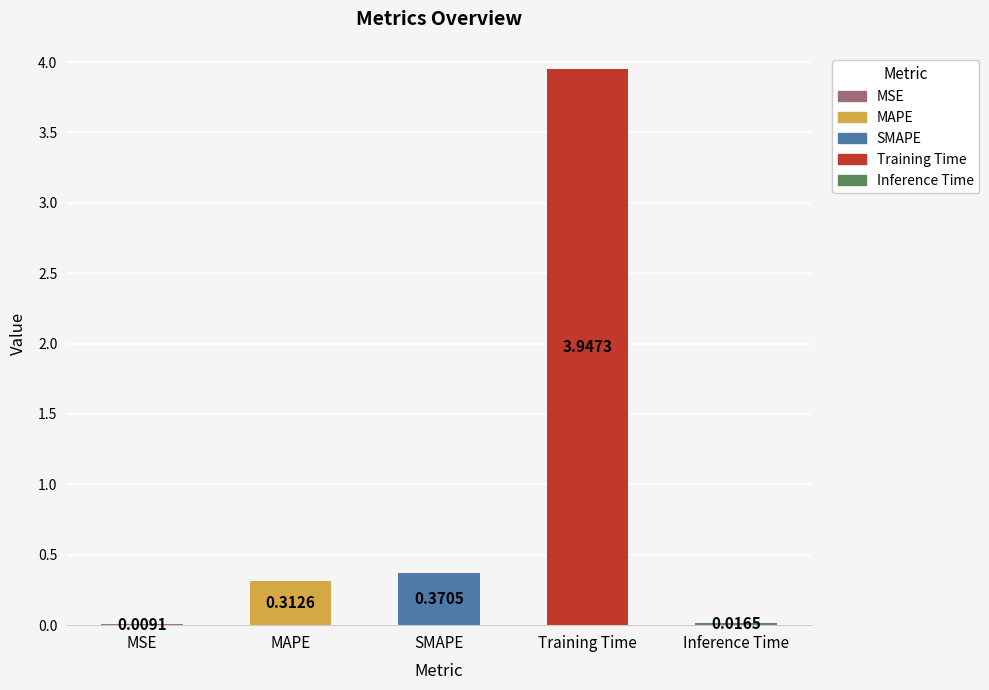

Reading right to left, extract all data points from this chart.

Inference Time=0.0	Training Time=3.9	SMAPE=0.4	MAPE=0.3	MSE=0.0